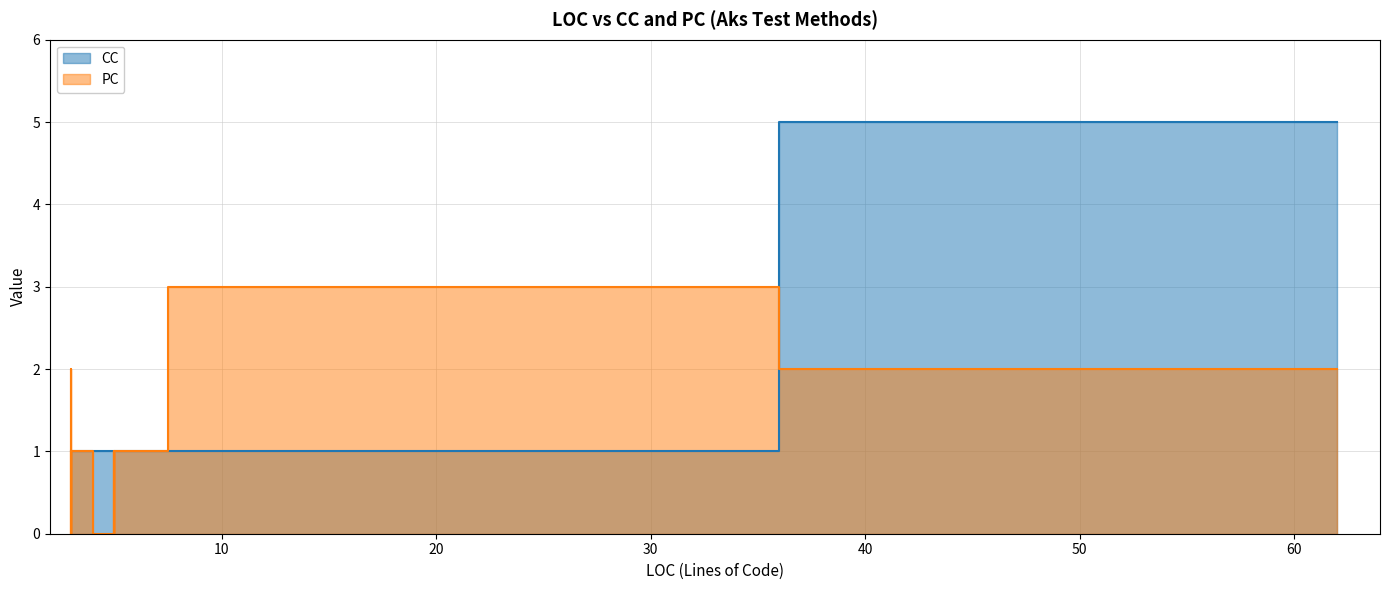

True or false: CC and PC cross at least once.

True